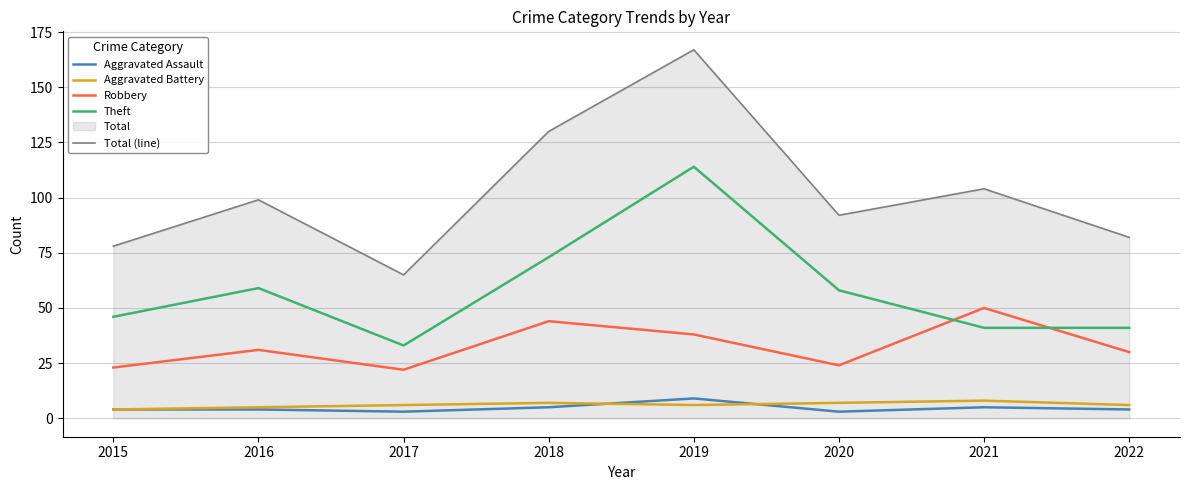

True or false: Theft and Total (line) cross at least once.

False